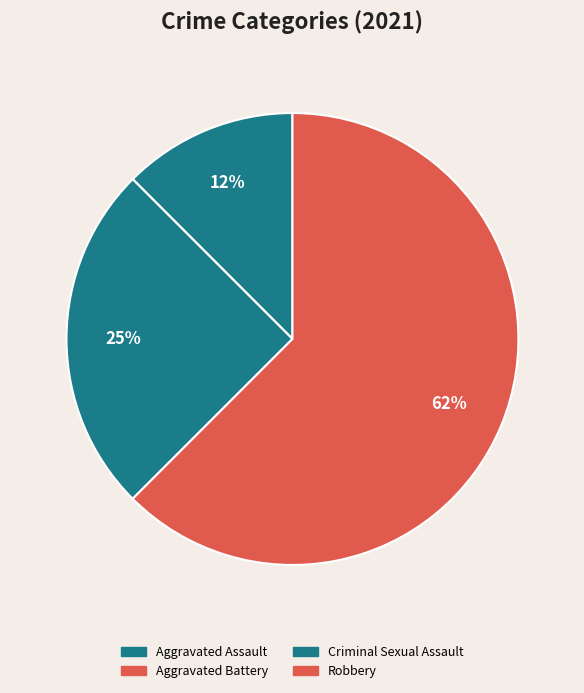

What percentage is the Aggravated Assault slice, to the nearest percent?

12%